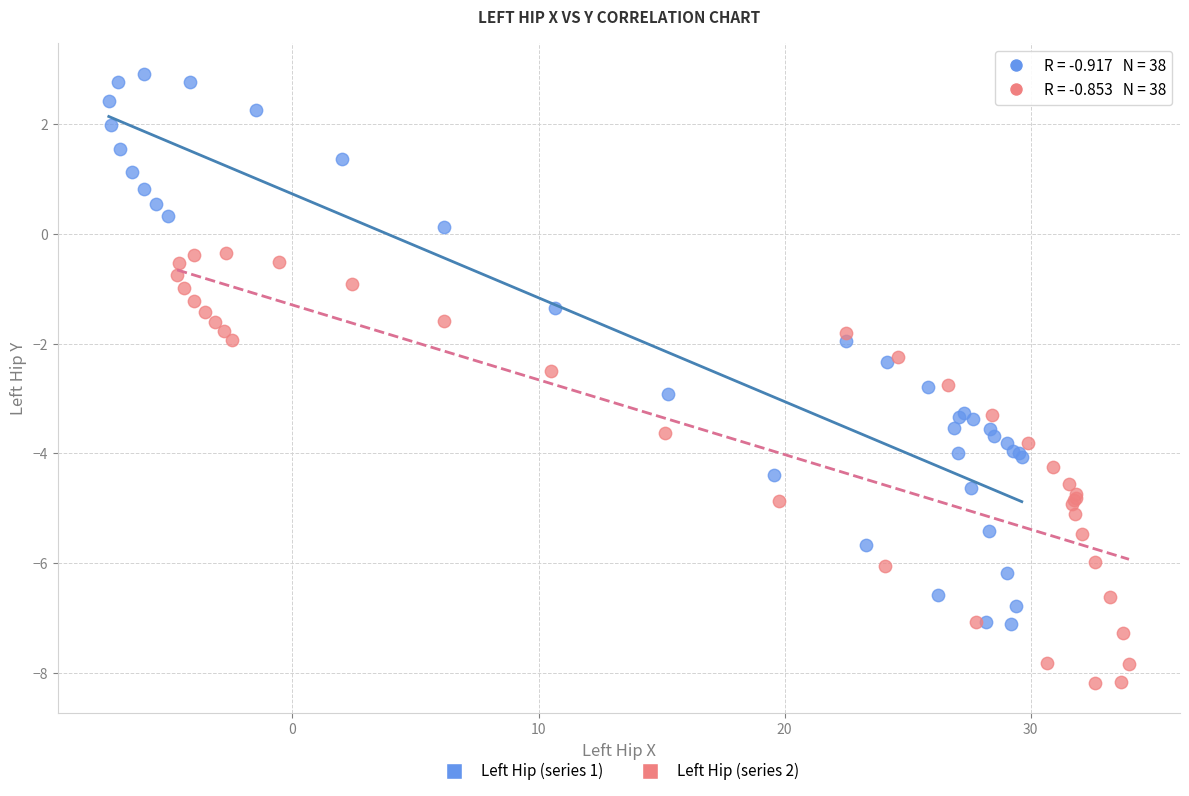

Which series contains the highest Y value?

Left Hip (series 1)